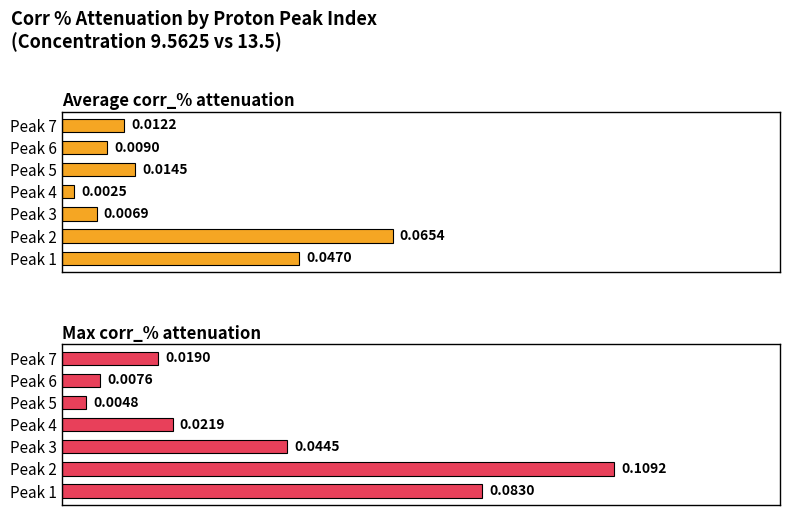

How many groups of bars are there?

7